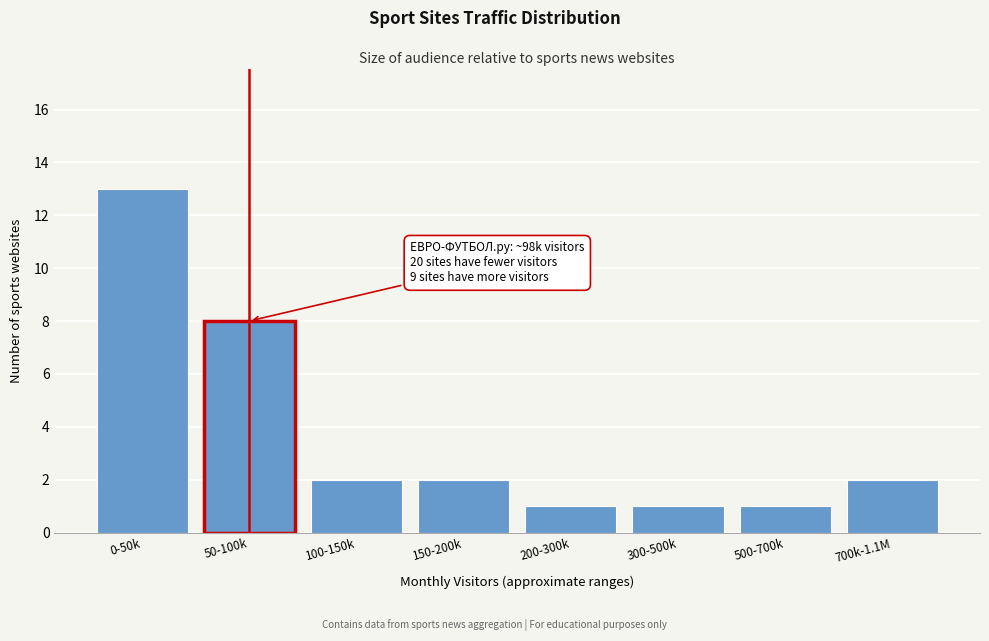

Reading left to right, extract all data points from this chart.

13	8	2	2	1	1	1	2